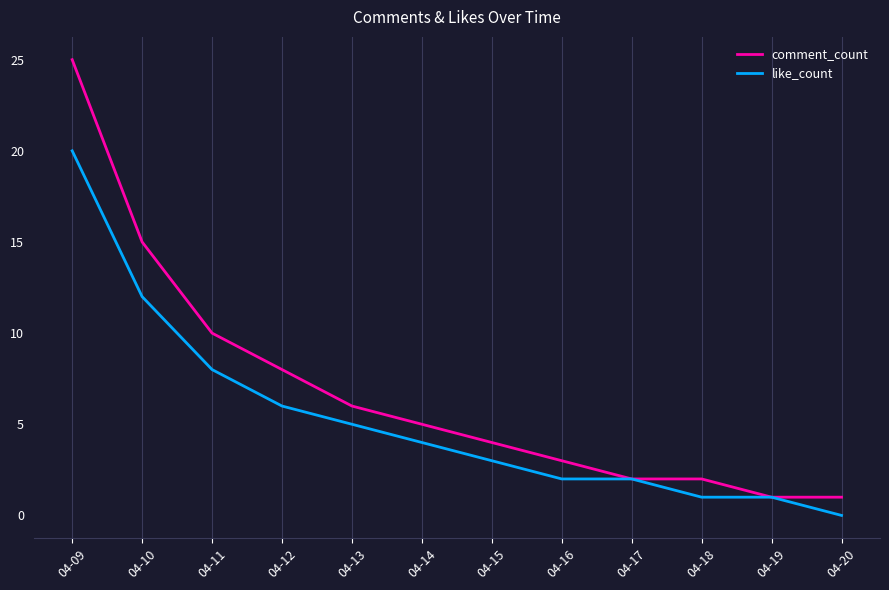

Is it true that like_count equals 34 at 04-09?

False